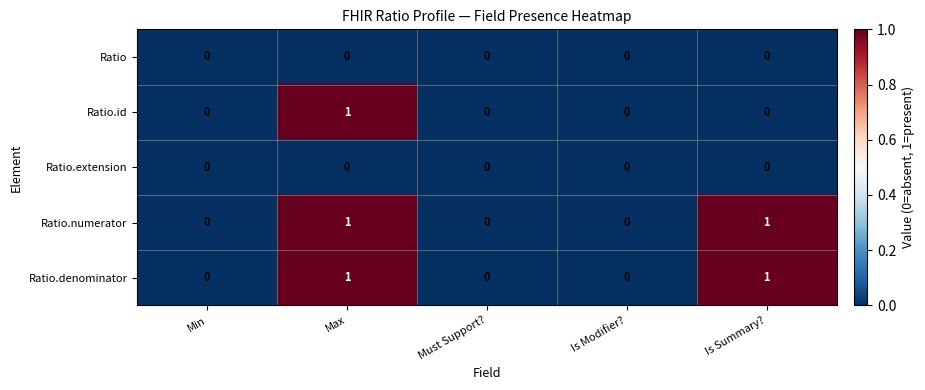

Reading right to left, list all the values displayed in this chart.

Ratio: Is Summary?=0	Is Modifier?=0	Must Support?=0	Max=0	Min=0
Ratio.id: Is Summary?=0	Is Modifier?=0	Must Support?=0	Max=1	Min=0
Ratio.extension: Is Summary?=0	Is Modifier?=0	Must Support?=0	Max=0	Min=0
Ratio.numerator: Is Summary?=1	Is Modifier?=0	Must Support?=0	Max=1	Min=0
Ratio.denominator: Is Summary?=1	Is Modifier?=0	Must Support?=0	Max=1	Min=0